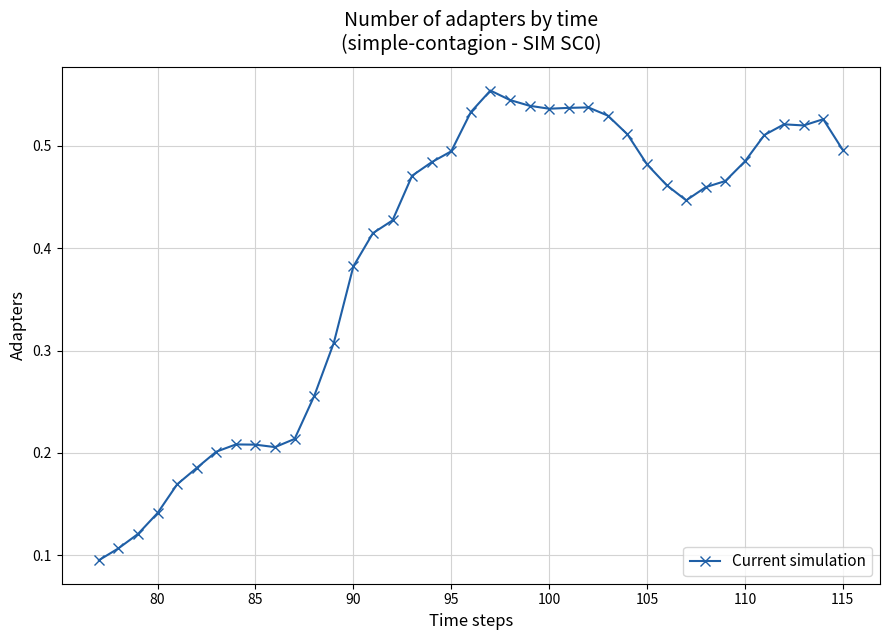

What is the sum of all values?

15.3